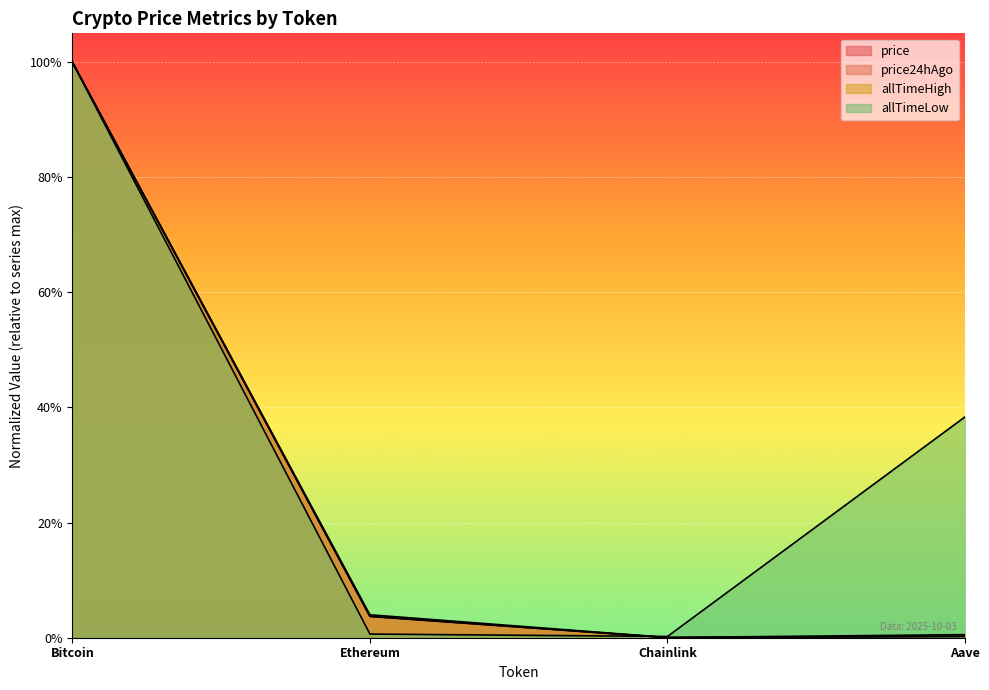

Reading left to right, transcribe all the data shown in this chart.

price: Bitcoin=1.0	Ethereum=0.0	Chainlink=0.0	Aave=0.0
price24hAgo: Bitcoin=1.0	Ethereum=0.0	Chainlink=0.0	Aave=0.0
allTimeHigh: Bitcoin=1.0	Ethereum=0.0	Chainlink=0.0	Aave=0.0
allTimeLow: Bitcoin=1.0	Ethereum=0.0	Chainlink=0.0	Aave=0.4